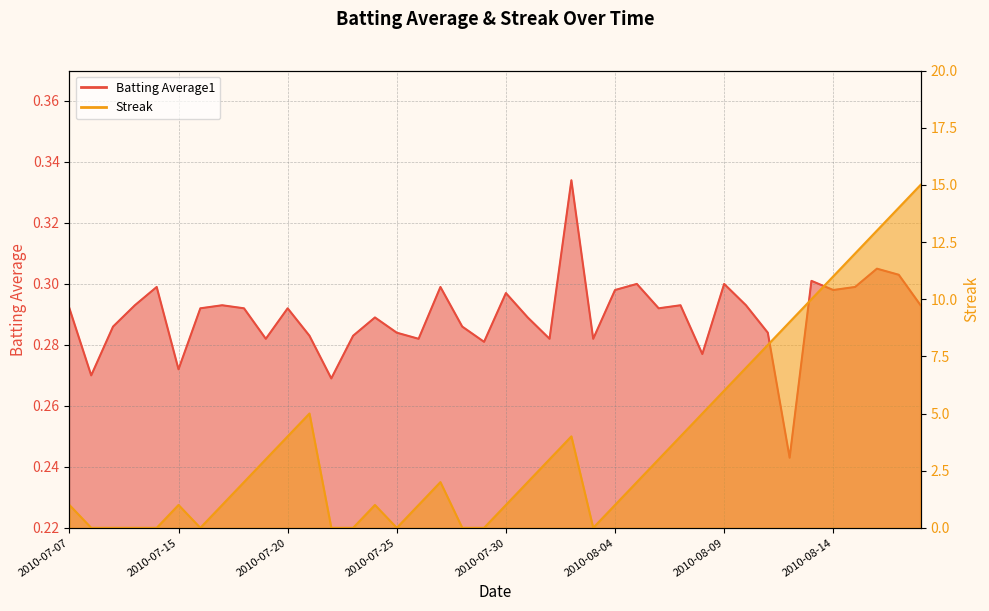

At which category is the sum across all series the highest?

2010-08-18